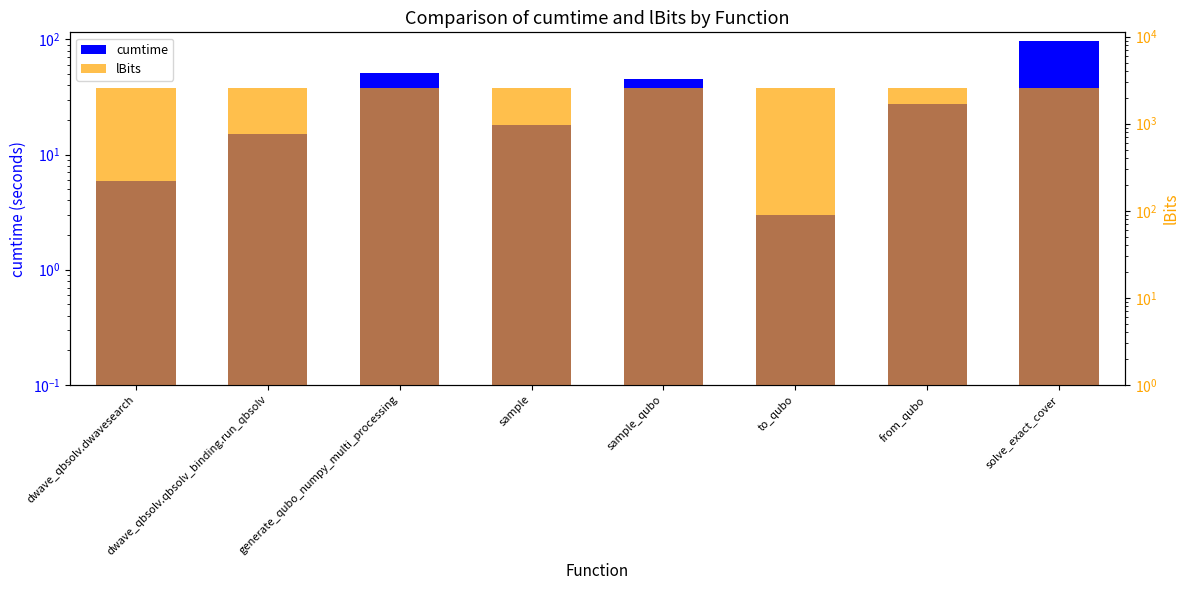

What is the minimum value for lBits?

2600.0